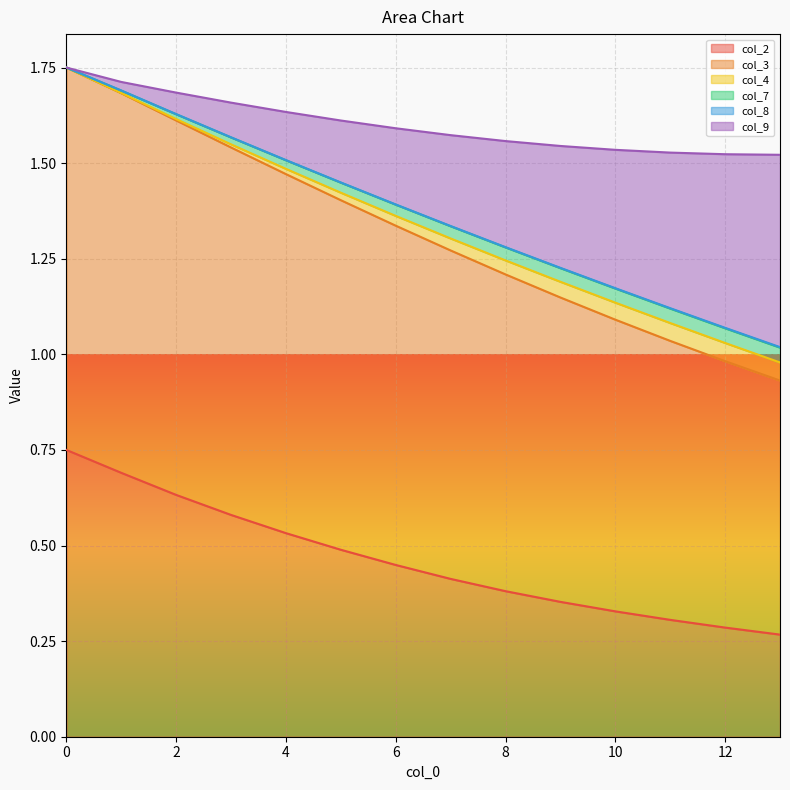

Is it true that col_2 equals 0.6 at 8?

False